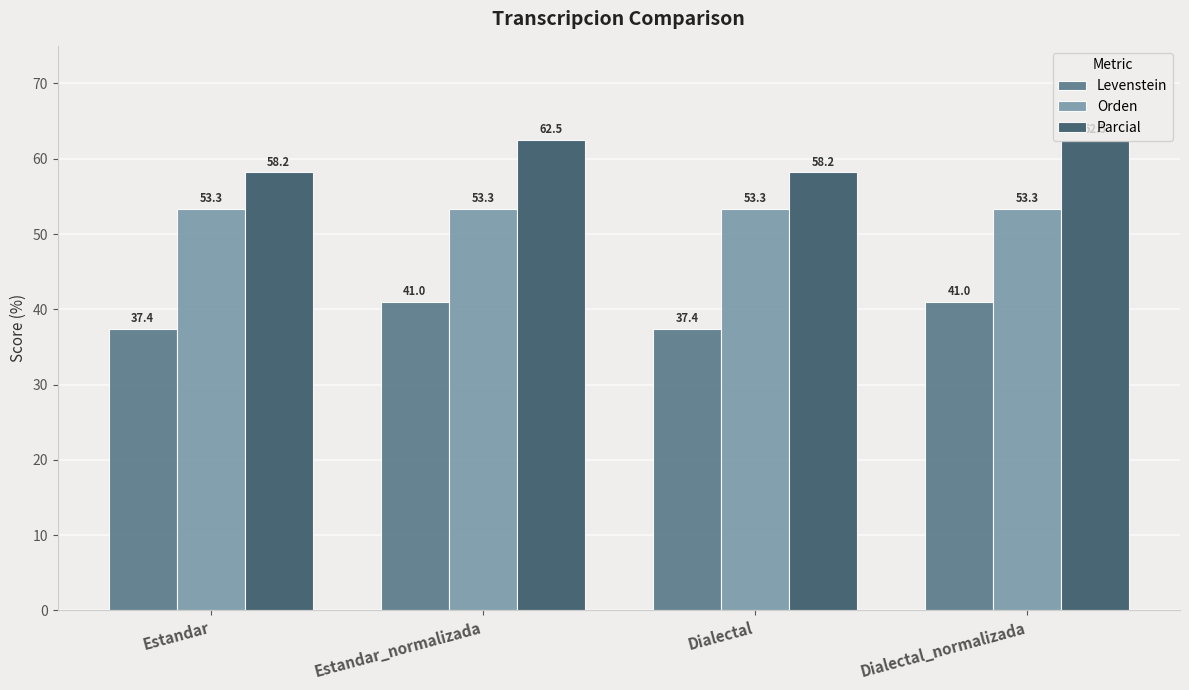

Read the Parcial value at Estandar_normalizada.

62.5